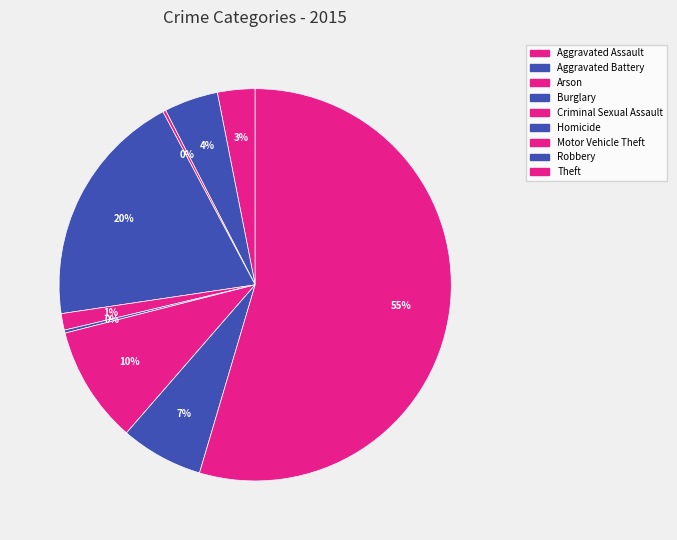

How many segments does this pie chart have?

9